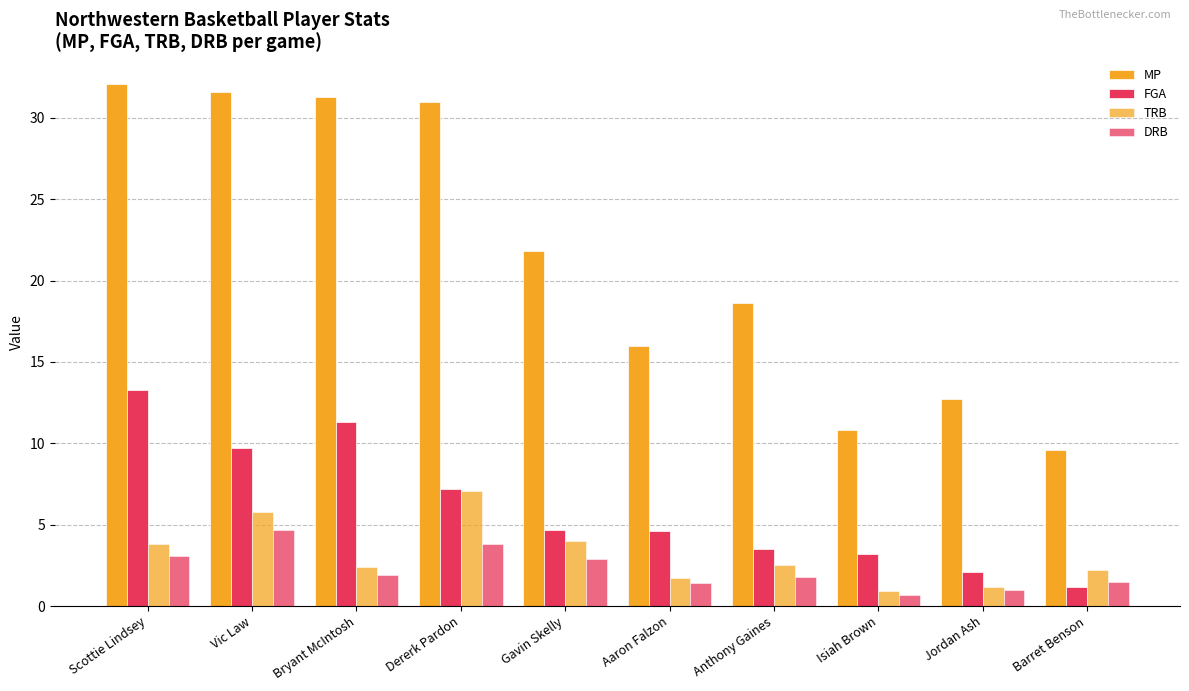

What is the total value across all series at Gavin Skelly?

33.4